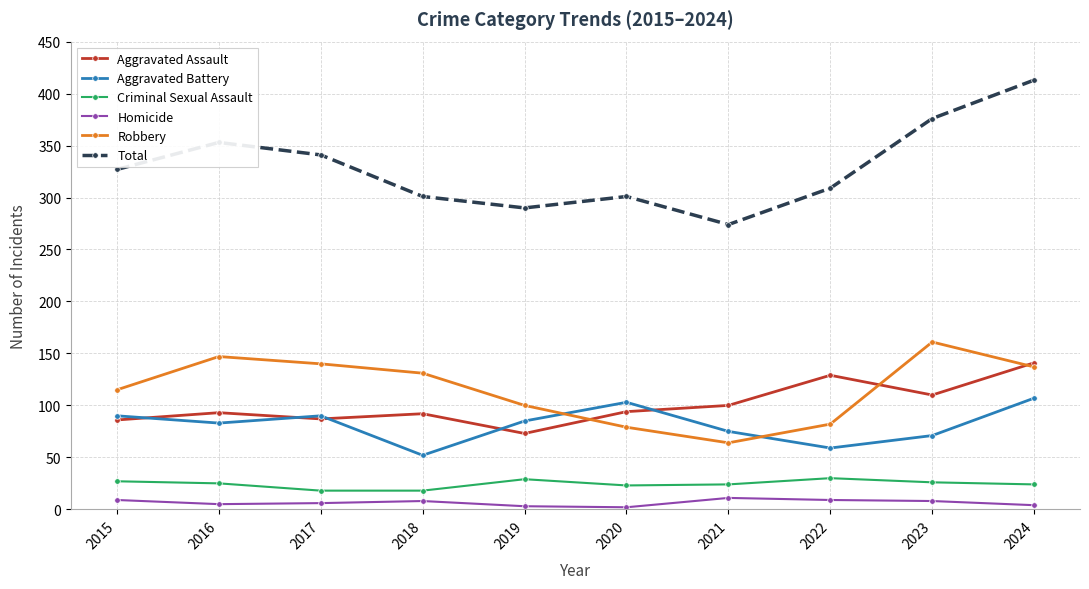

Which series has the largest total across all categories?

Total